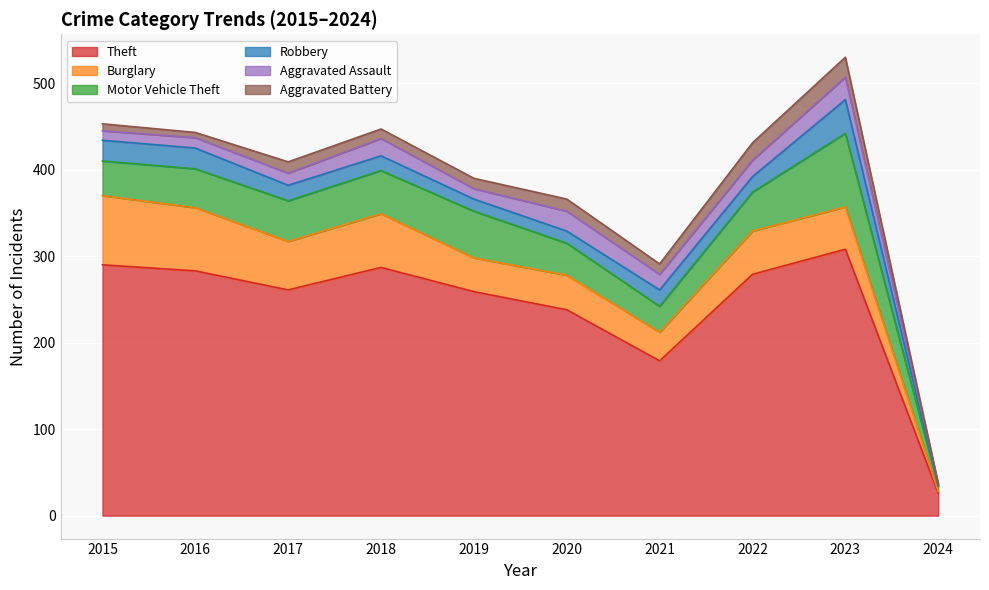

Which series has the largest total across all categories?

Theft